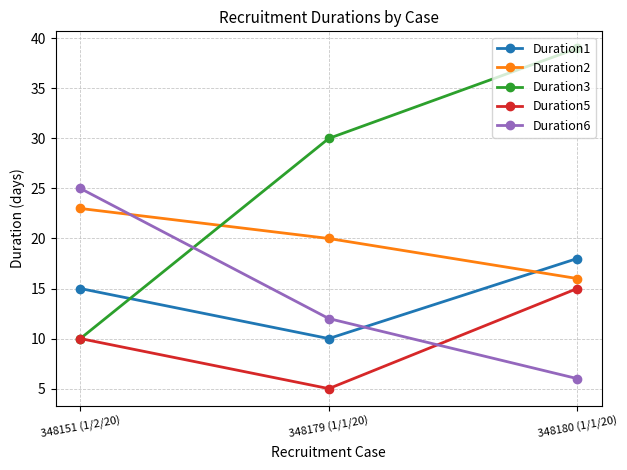

Does the chart have visible grid lines?

Yes